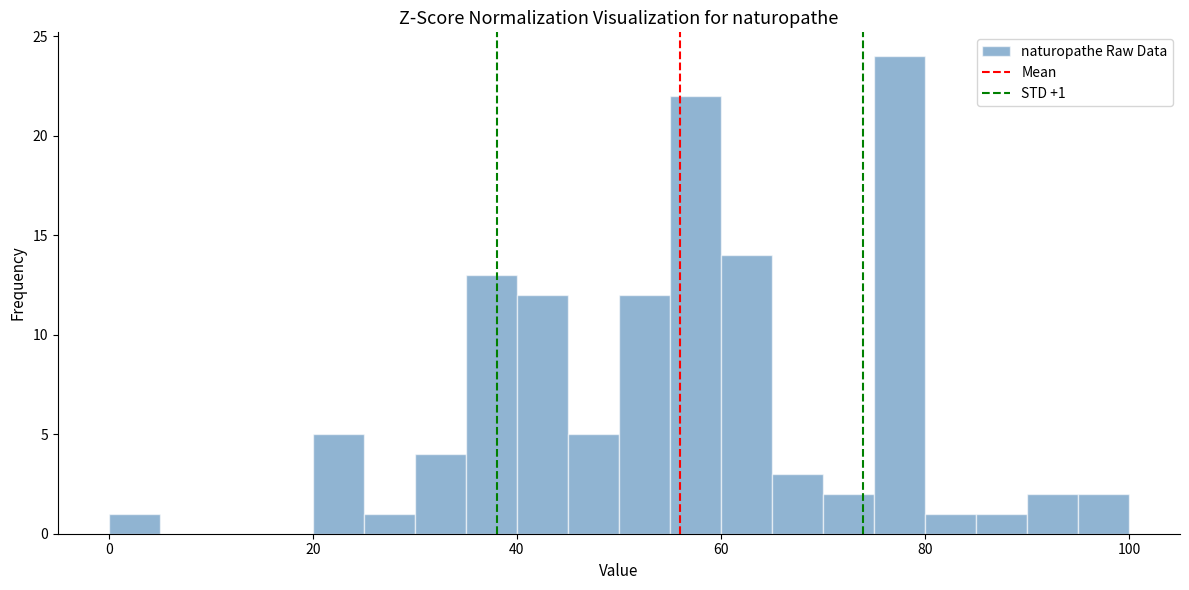

Around what value on the x-axis is the tallest bar? Give the approximate position of its centre, as read against the axis.

78